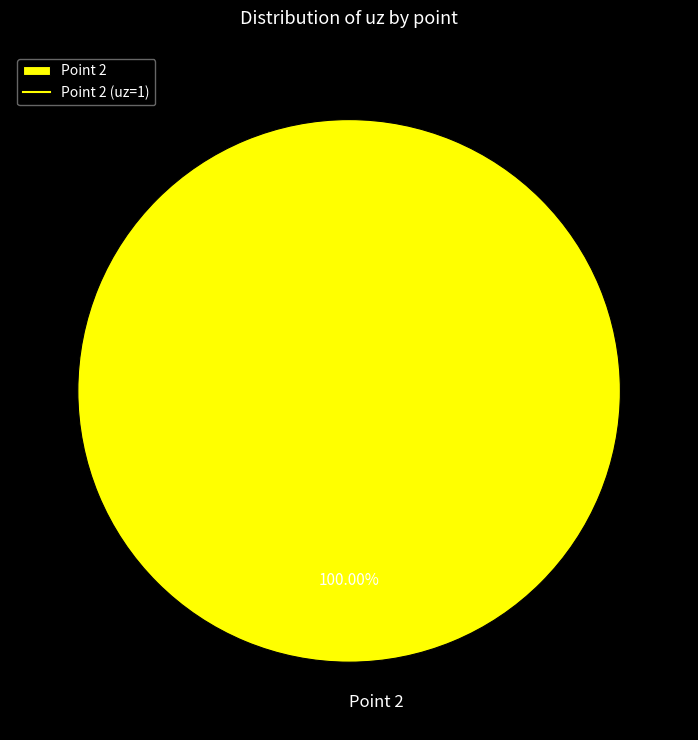

Count the number of slices in the pie.

1